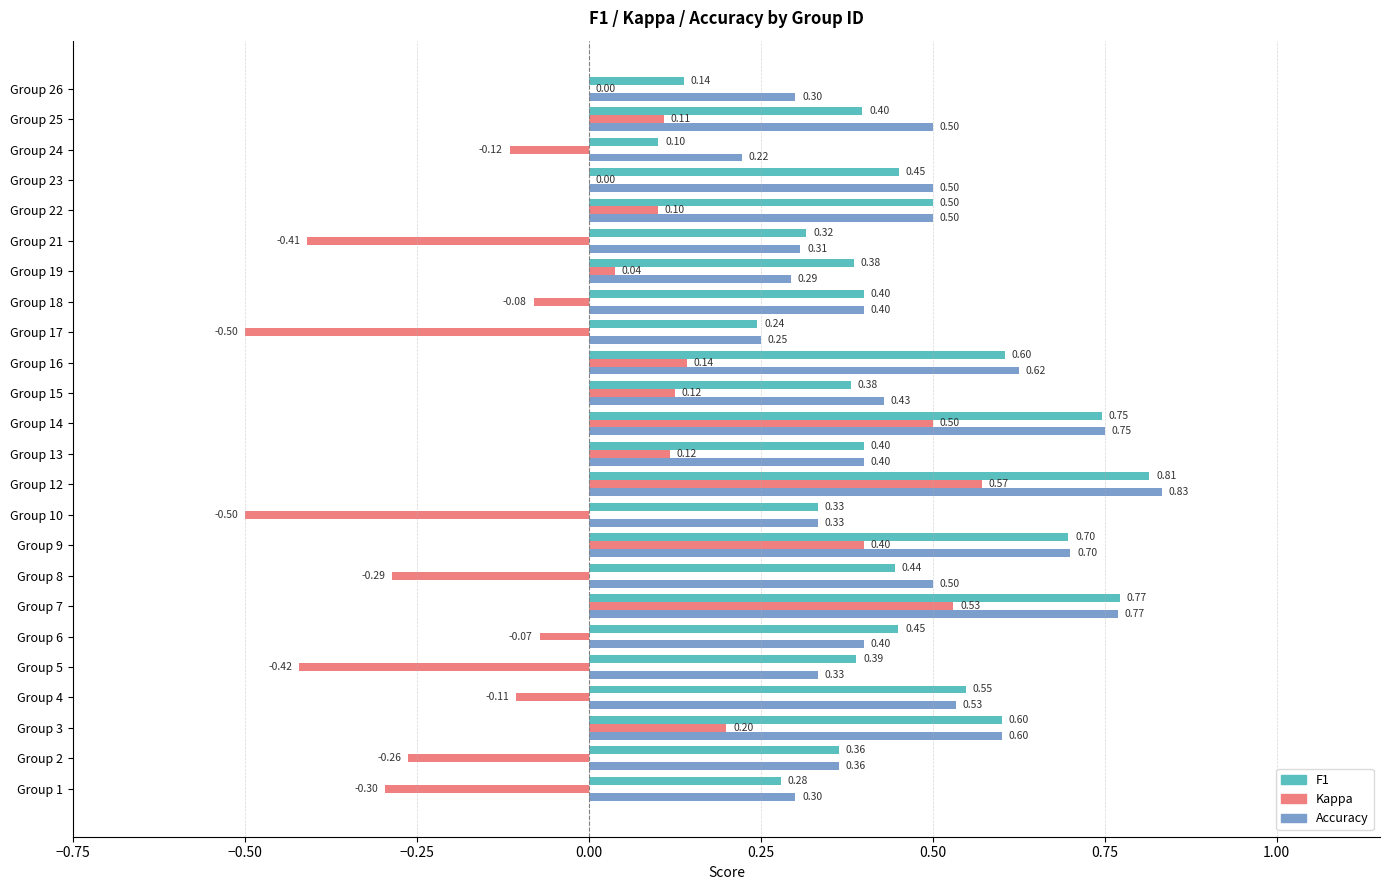

What is the total value across all series at Group 8?

0.7